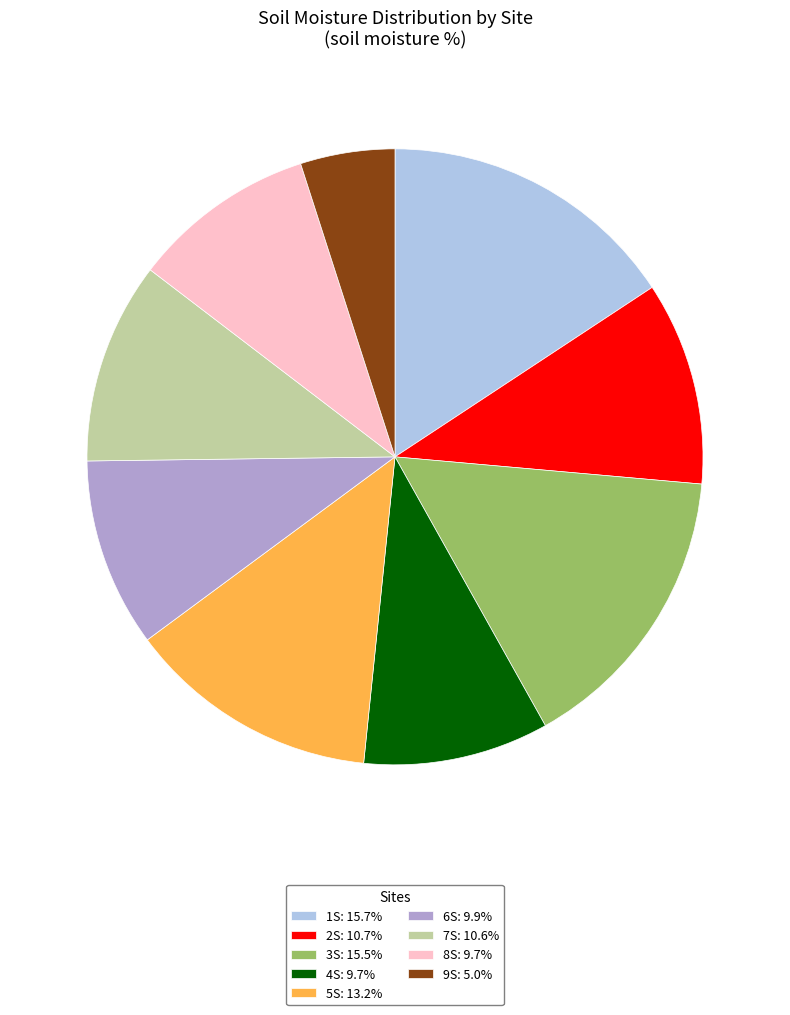

What is the smallest slice in the pie chart?

9S